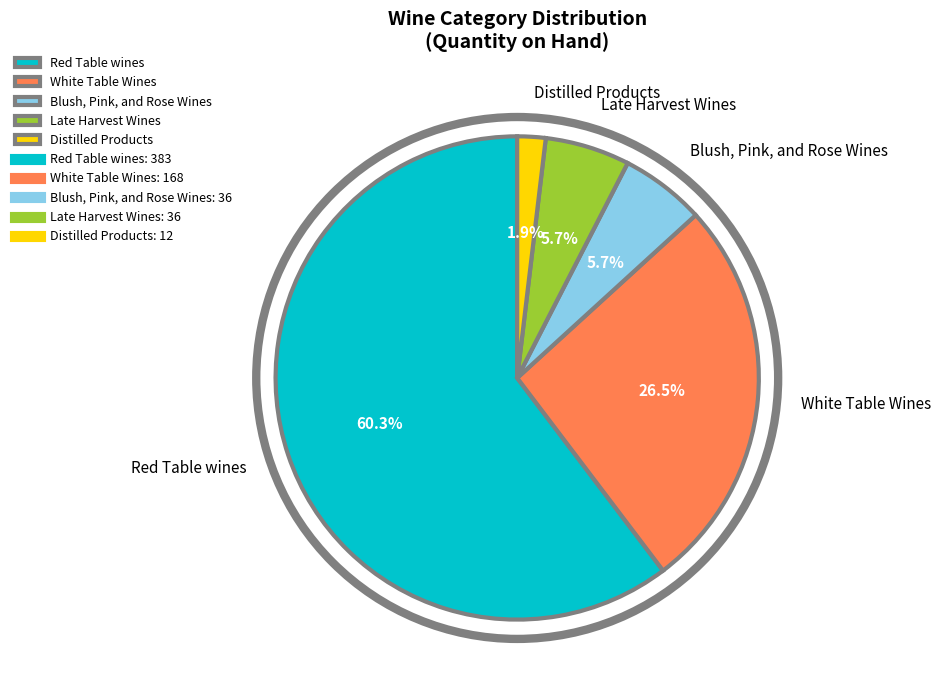

Between Late Harvest Wines and Distilled Products, which is larger?

Late Harvest Wines